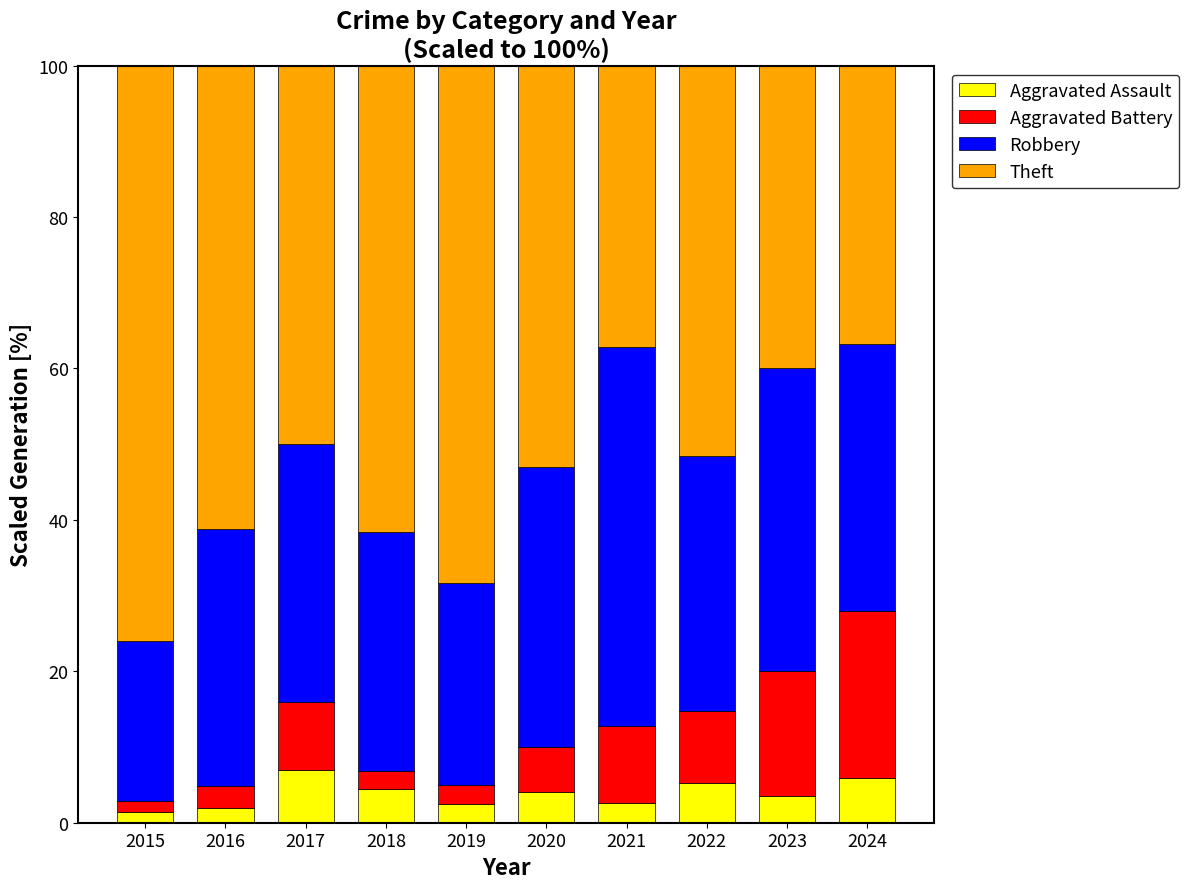

What is the total value across all series at 2022?

100.0